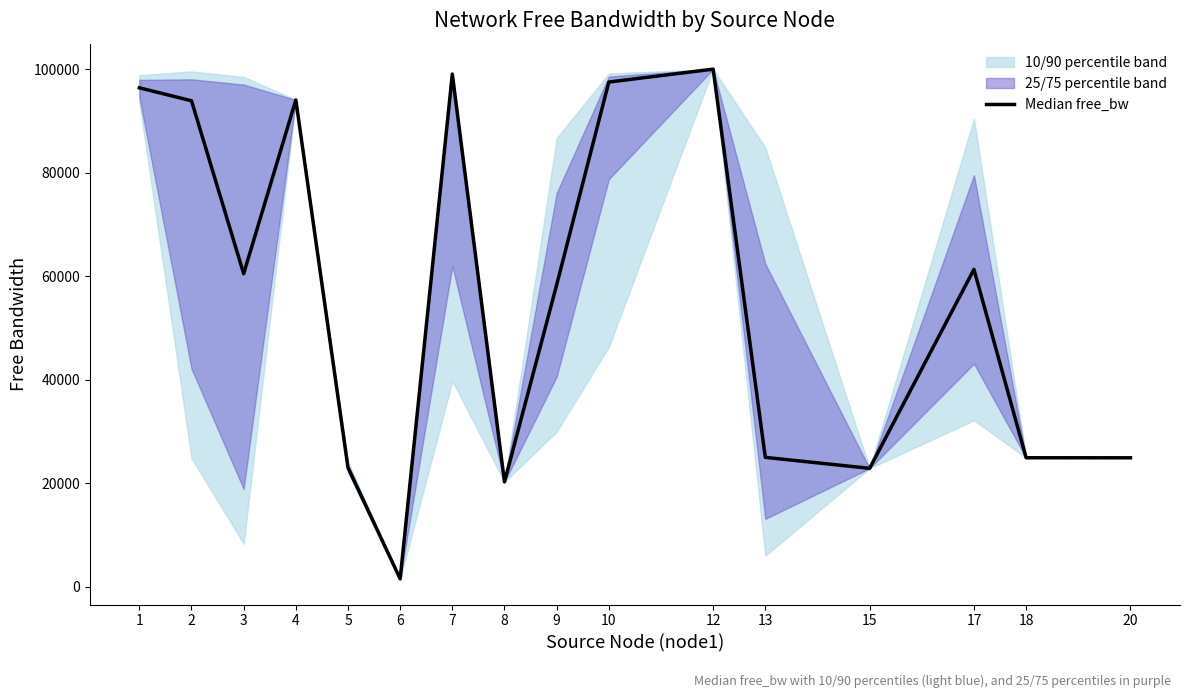

Rank the categories by value from highest to lowest.

12, 7, 10, 1, 4, 2, 17, 3, 9, 13, 18, 20, 5, 15, 8, 6